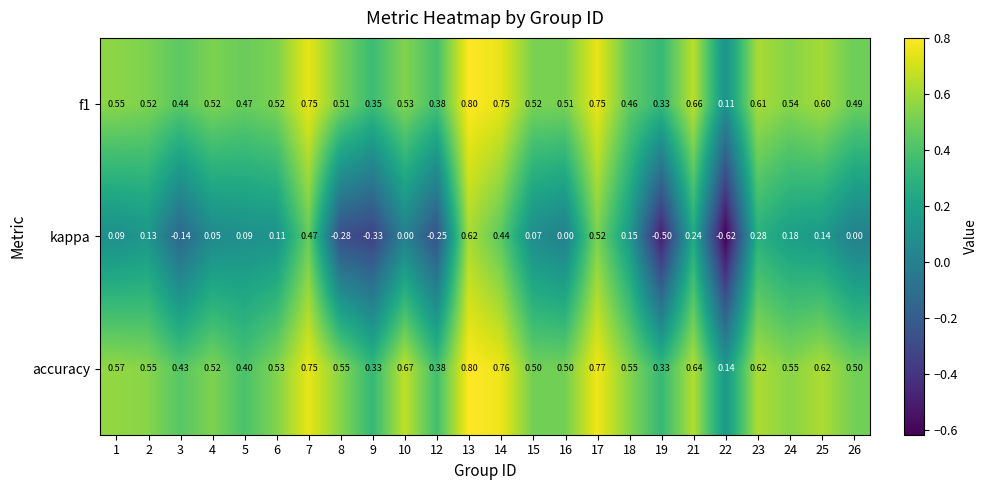

Count the number of categories in the chart.

24